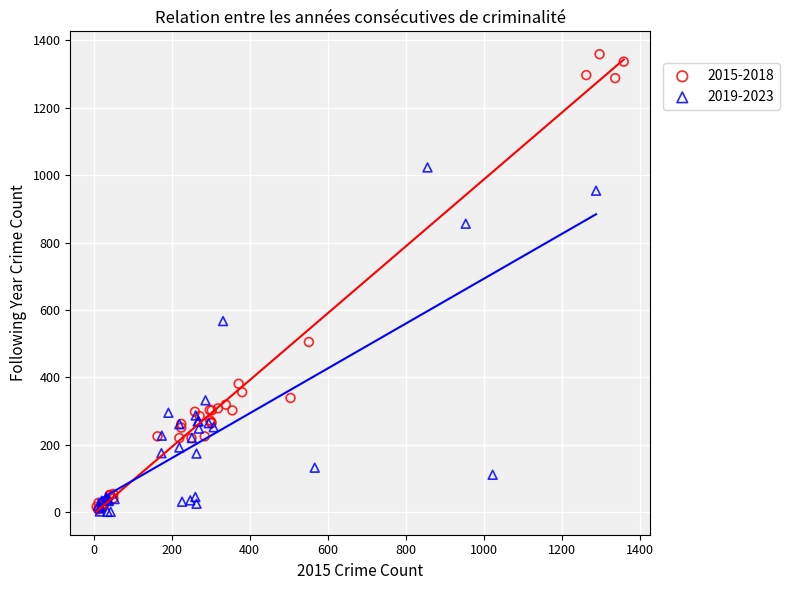

Which series has the largest Y range (max minus min)?

2015-2018